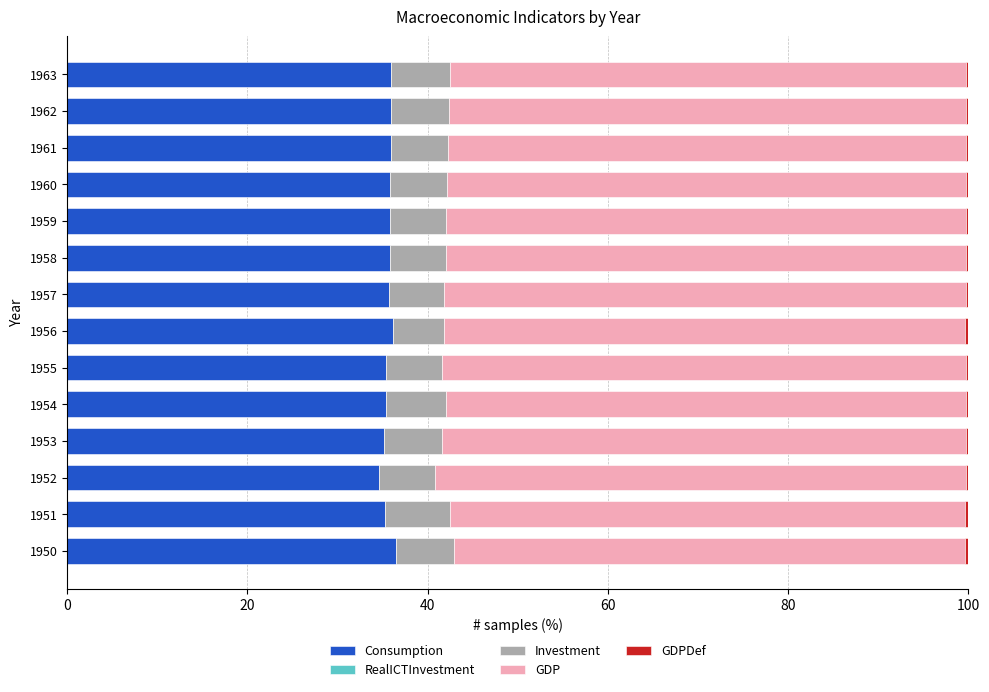

True or false: Consumption has a value of 36.2 at 1956.

True